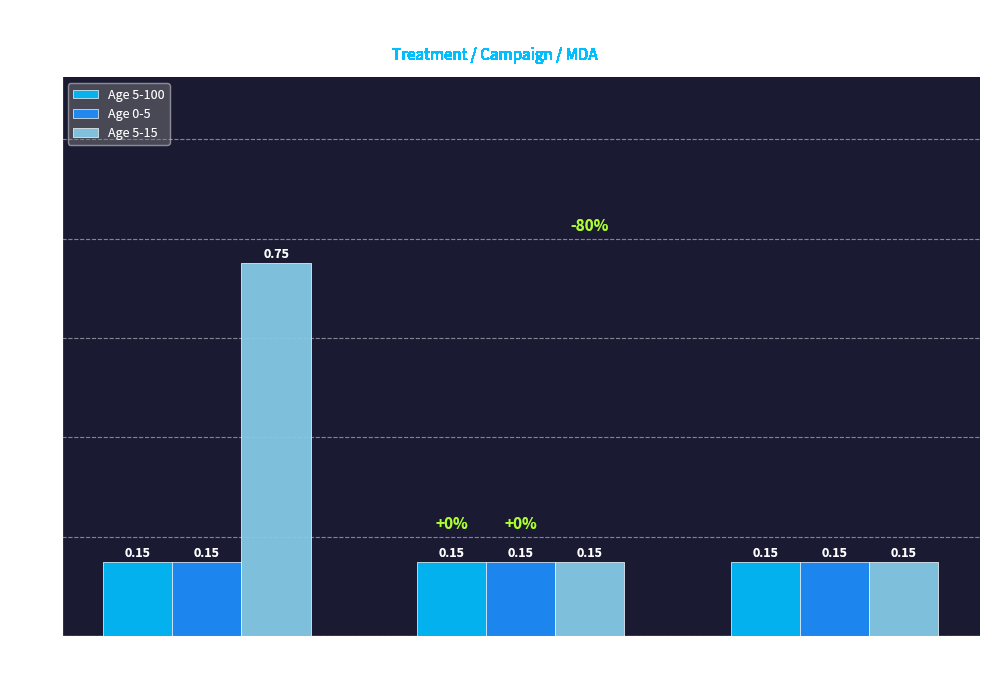

What is the sum of the Age 5-100 values at 2014.5 and 2016.5?

0.3